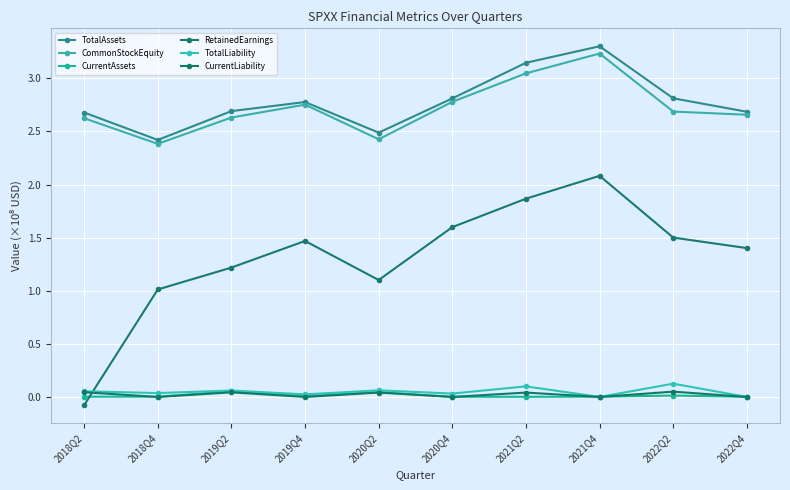

Which category has the highest value in the RetainedEarnings series?

2021Q4